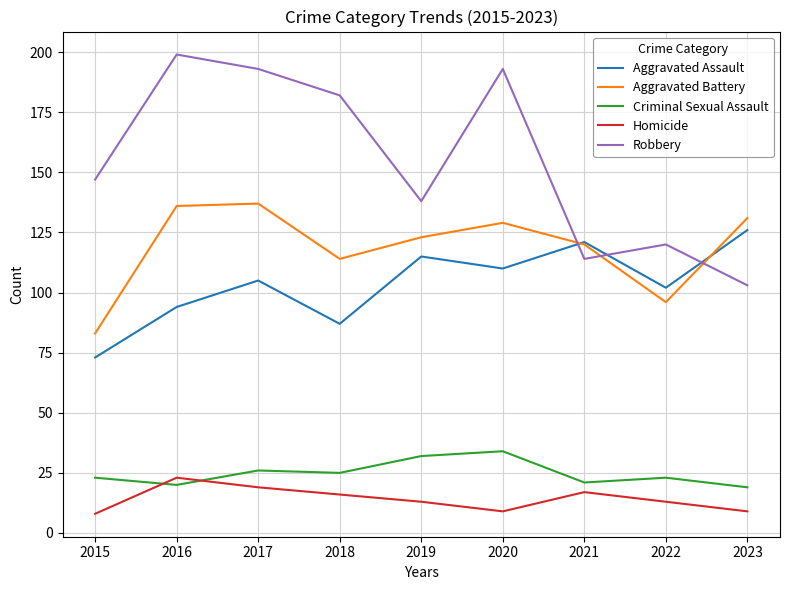

Reading right to left, transcribe all the data shown in this chart.

Aggravated Assault: 126	102	121	110	115	87	105	94	73
Aggravated Battery: 131	96	120	129	123	114	137	136	83
Criminal Sexual Assault: 19	23	21	34	32	25	26	20	23
Homicide: 9	13	17	9	13	16	19	23	8
Robbery: 103	120	114	193	138	182	193	199	147